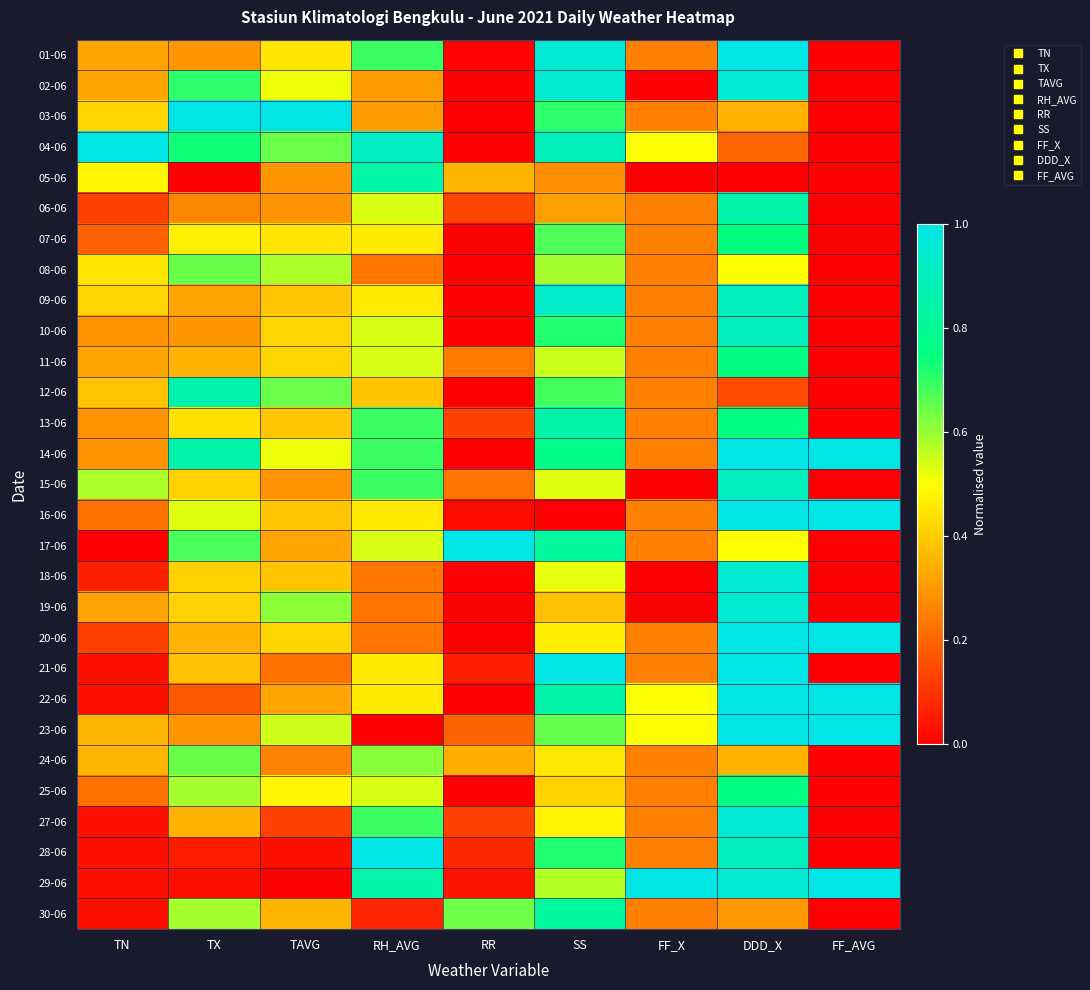

What is the difference between the highest and lowest values at SS?

1.0